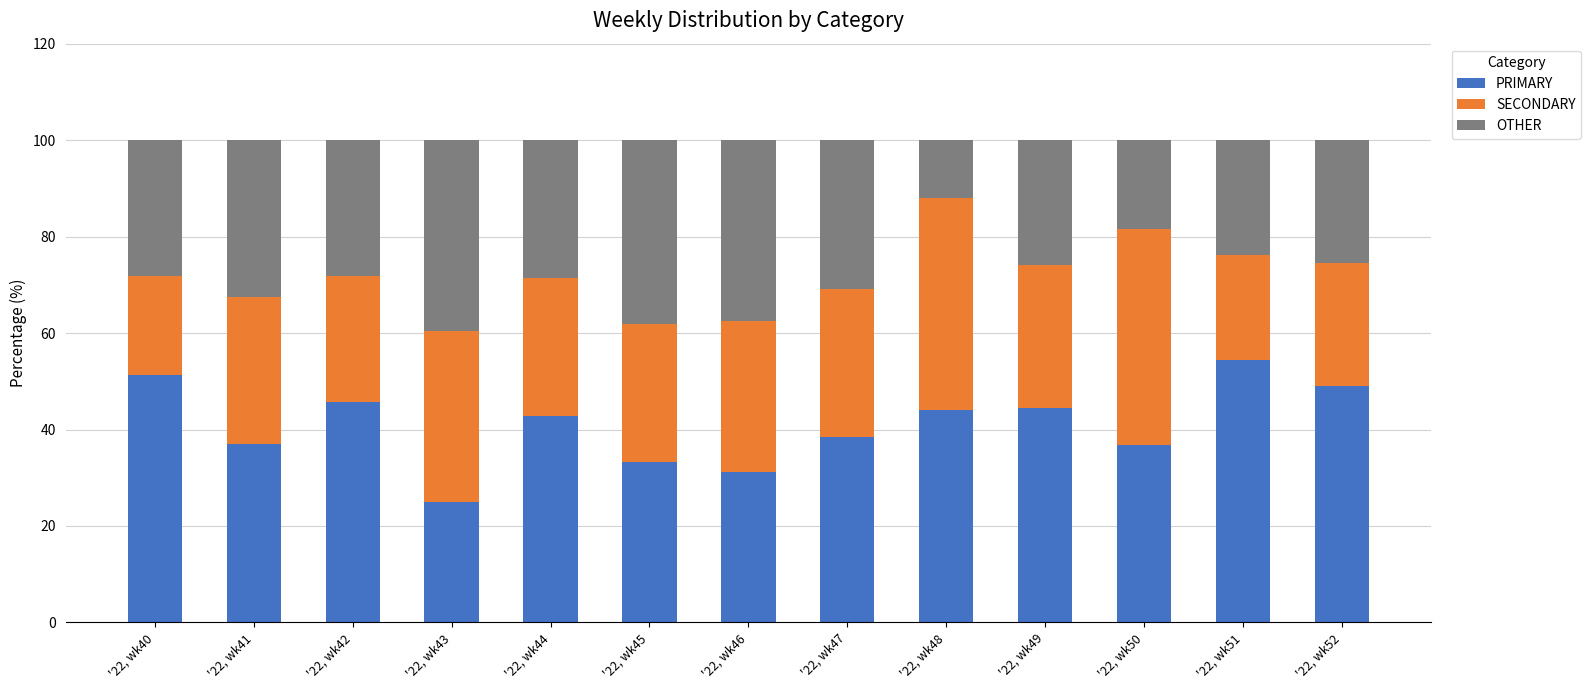

The PRIMARY series shows 48.9 at '22, wk52. True or false?

True